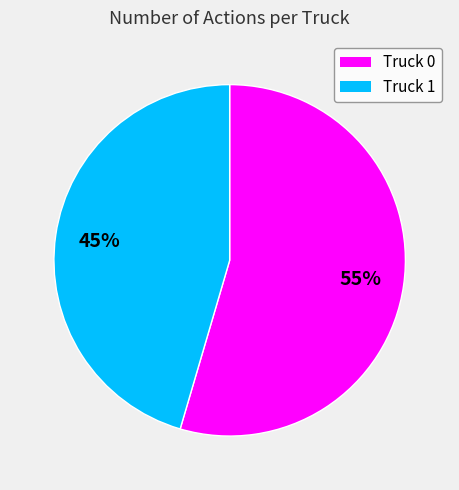

Is it true that Truck 1 is 34% of the pie?

False